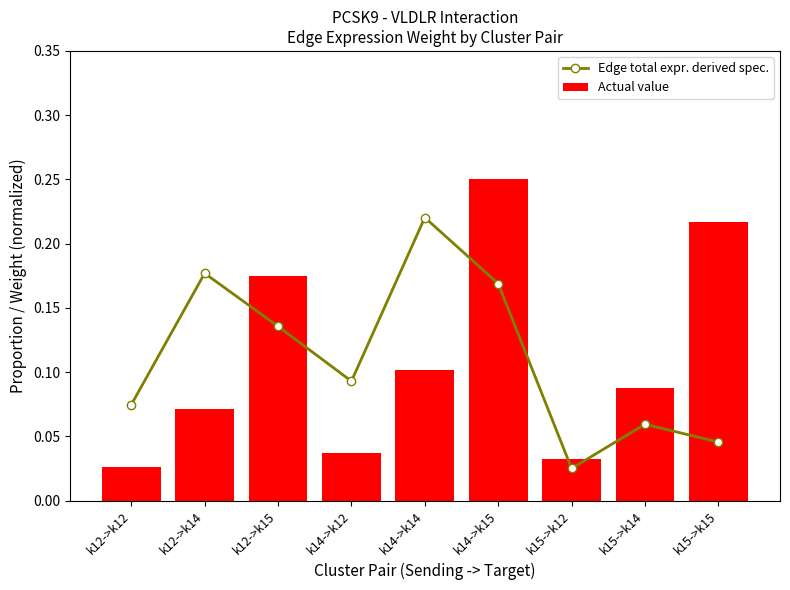

How many Actual value values are between 0 and 1?

9